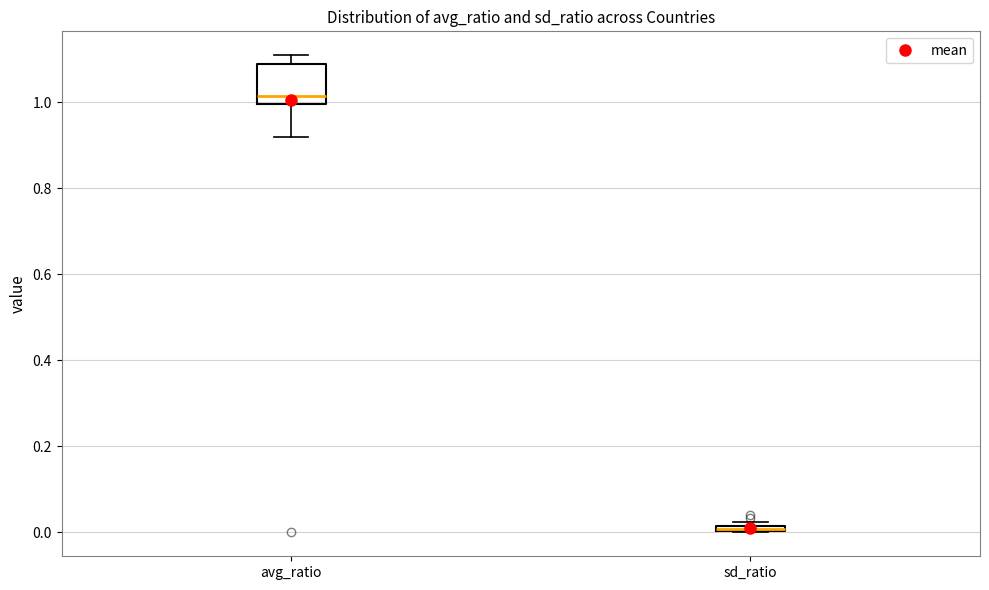

Where is the upper edge of the box for sd_ratio on the y-axis? The values are not printed on the chart, so give them approximately, as read against the axis.

0.02